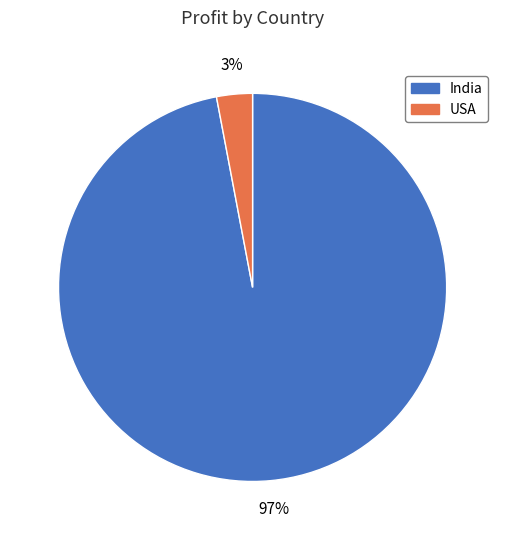

Does any single category account for the majority?

Yes